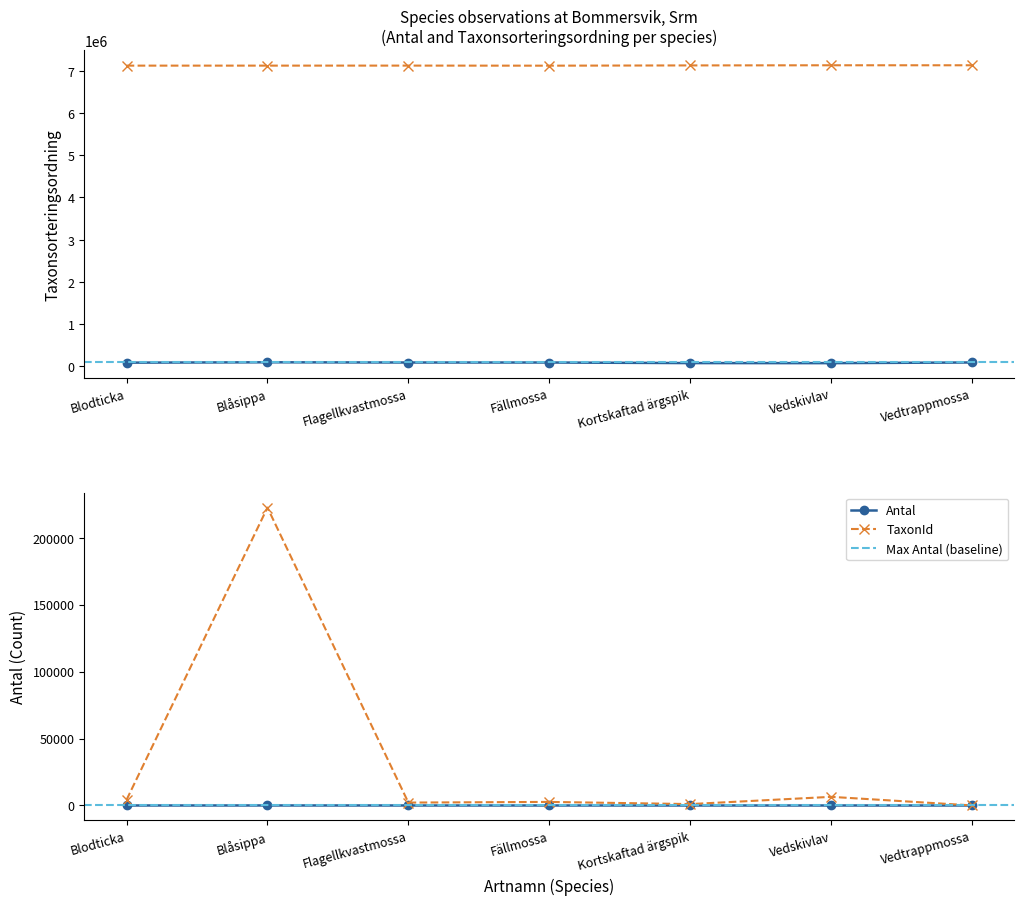

What is the label of the 3rd point from the left?

Flagellkvastmossa